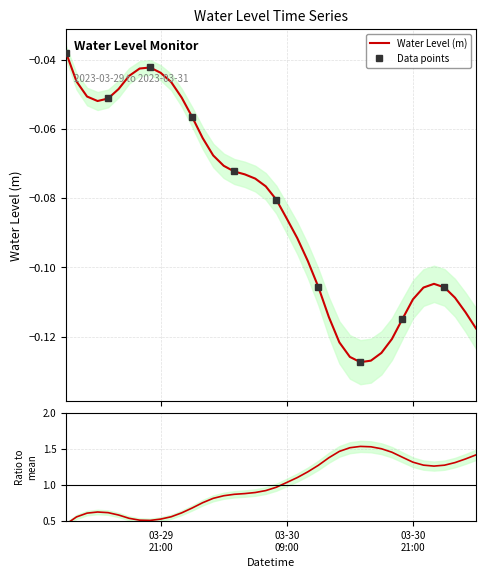

Reading left to right, transcribe all the data shown in this chart.

-0.0	-0.0	-0.1	-0.1	-0.1	-0.0	-0.0	-0.0	-0.0	-0.0	-0.0	-0.1	-0.1	-0.1	-0.1	-0.1	-0.1	-0.1	-0.1	-0.1	-0.1	-0.1	-0.1	-0.1	-0.1	-0.1	-0.1	-0.1	-0.1	-0.1	-0.1	-0.1	-0.1	-0.1	-0.1	-0.1	-0.1	-0.1	-0.1	-0.1